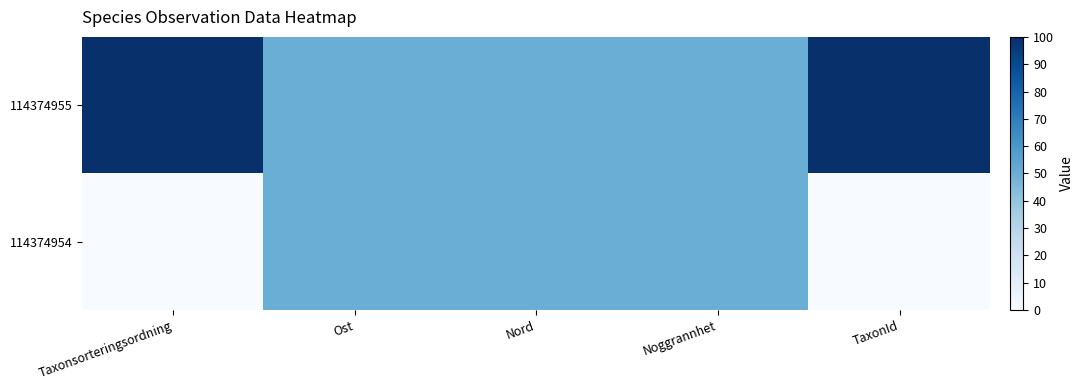

List the series in order of their peak value, lowest first.

114374954, 114374955